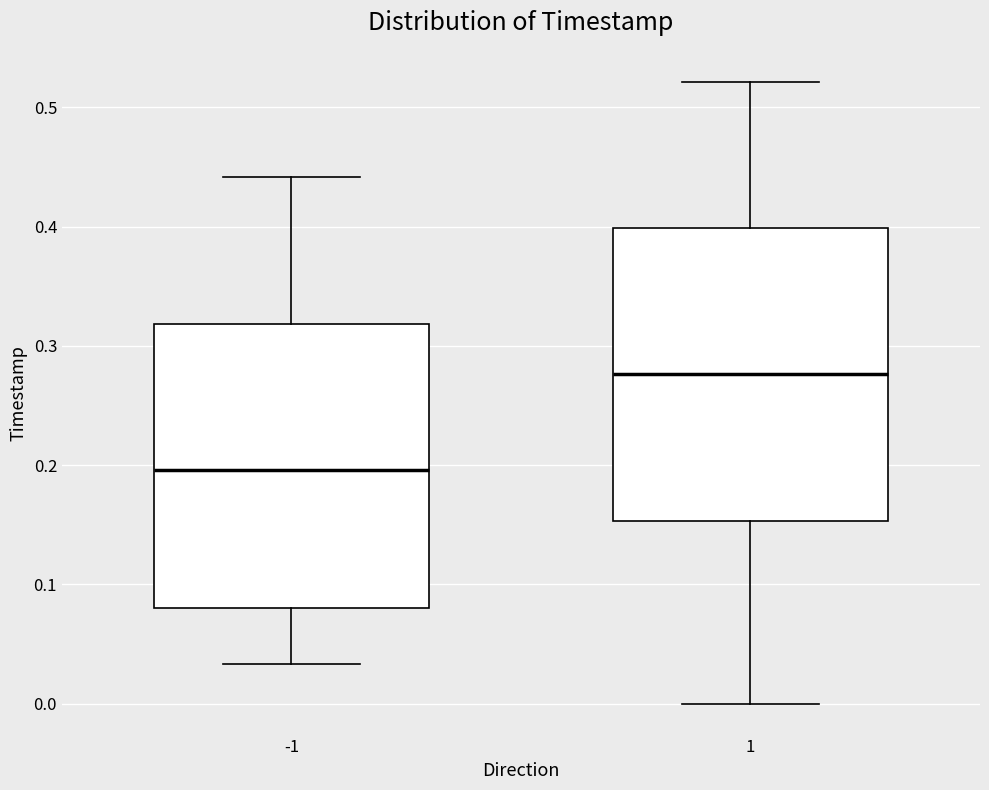

Where is the lower edge of the box at x = 1 on the y-axis? The values are not printed on the chart, so give them approximately, as read against the axis.

0.15